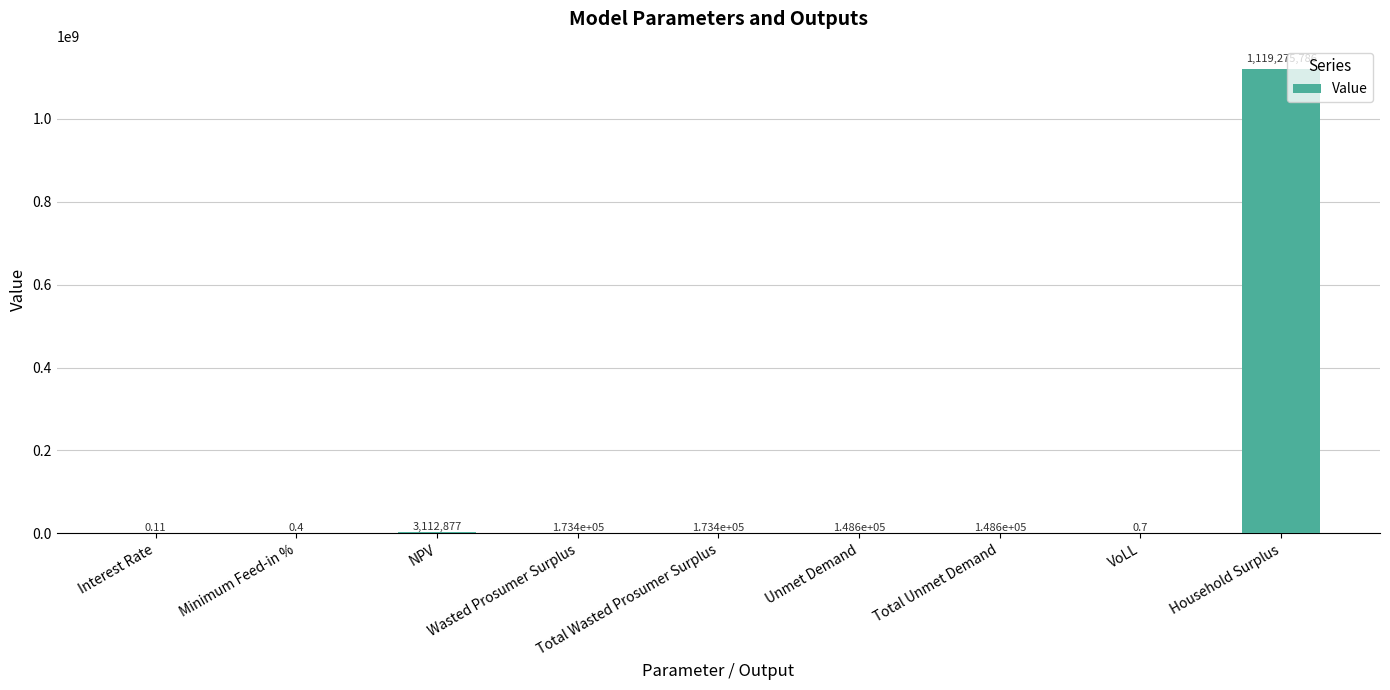

Which has a higher value, Unmet Demand or NPV?

NPV